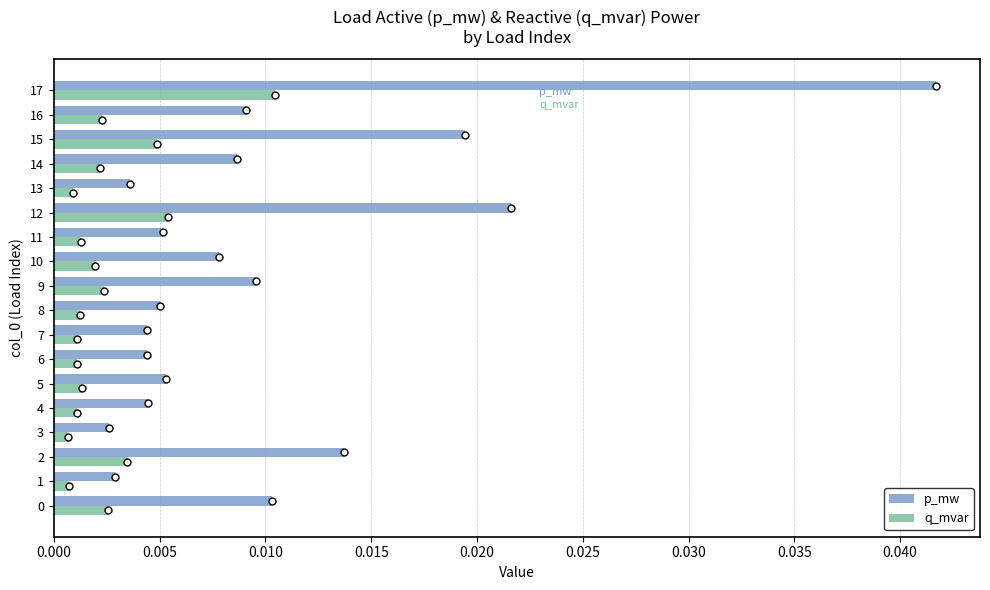

Is the value of p_mw at 17 greater than the value of q_mvar at 11?

Yes